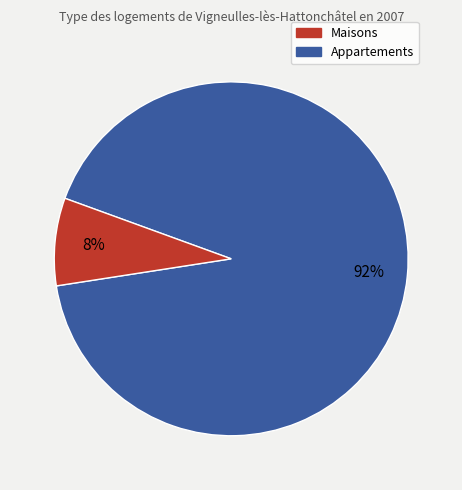

Is there a majority slice in this chart?

Yes